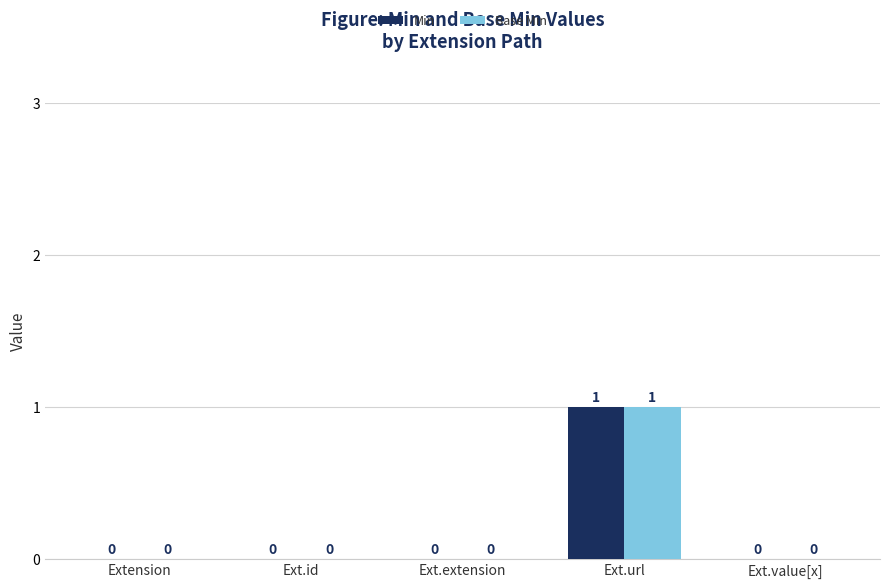

The Base Min series shows 1 at Ext.url. True or false?

True